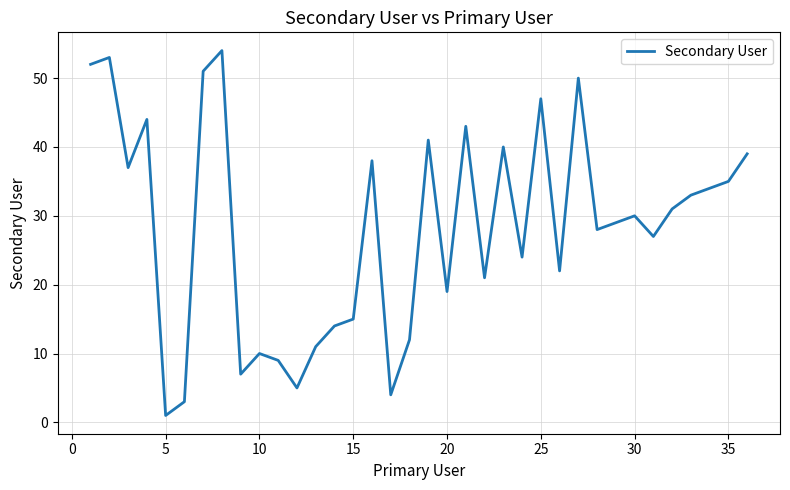

Is this an area chart (filled region under the line)?

No